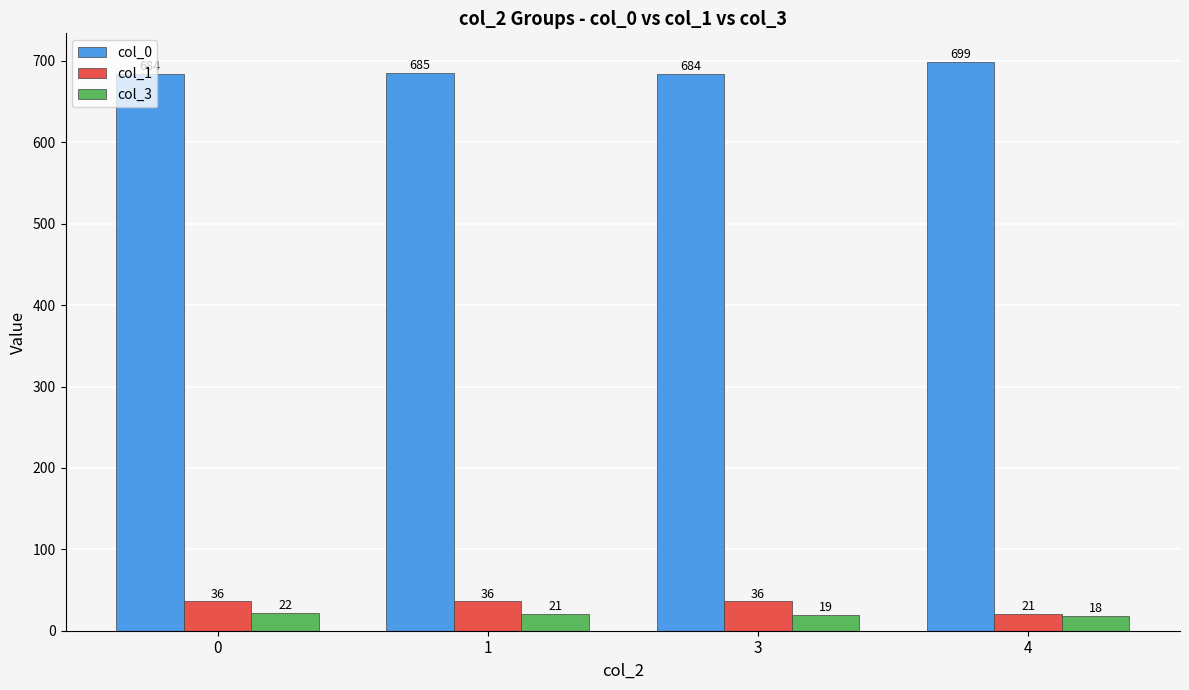

Which label corresponds to the smallest value in the chart?

4